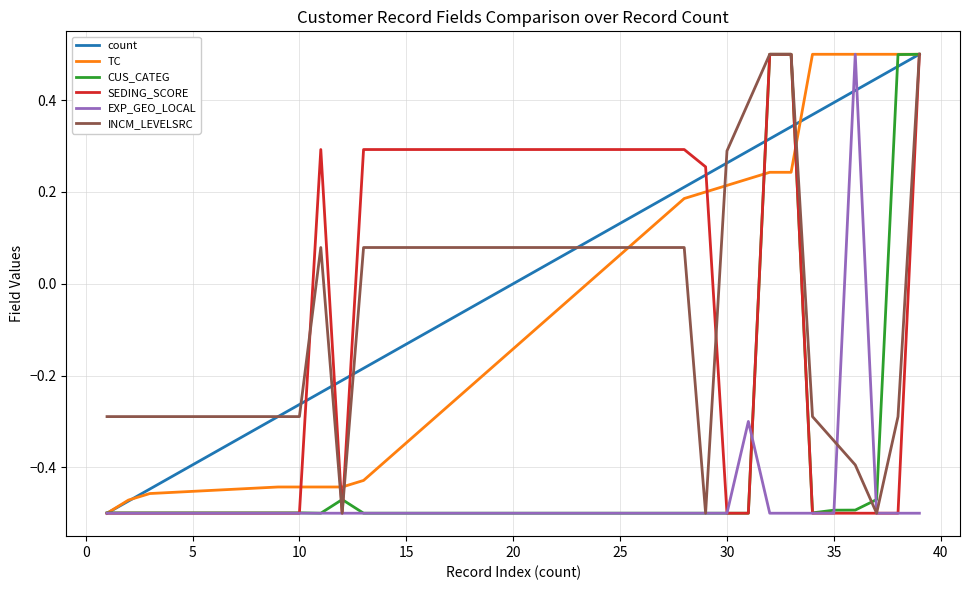

At how many categories does at least one series exceed 0?

14